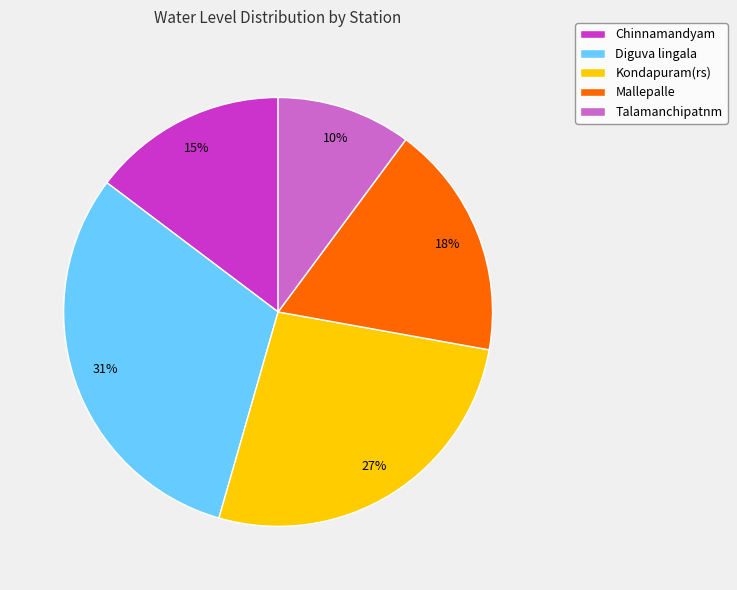

Rank the categories by value from lowest to highest.

Talamanchipatnm, Chinnamandyam, Mallepalle, Kondapuram(rs), Diguva lingala